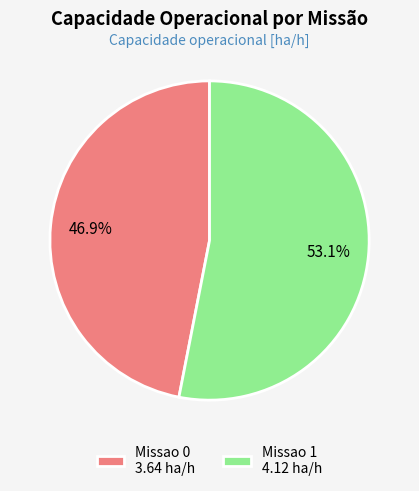

Is there a majority slice in this chart?

Yes